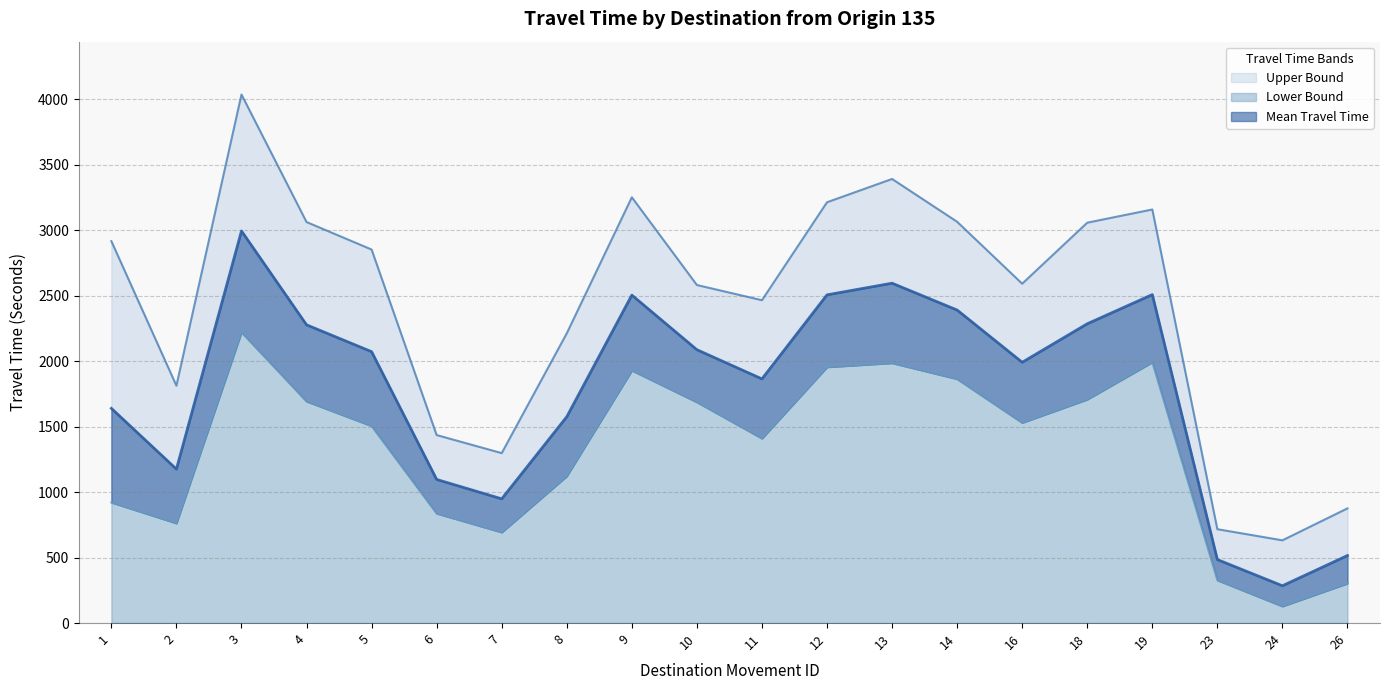

At which category does Mean Travel Time reach its first local peak?

3